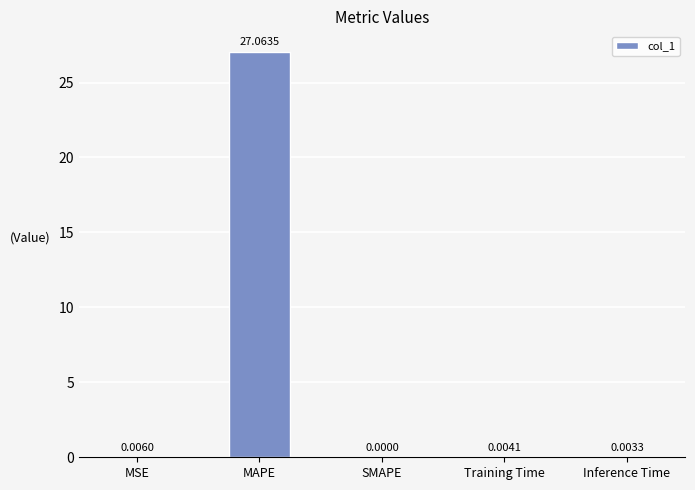

At which label is the value closest to 13?

MSE